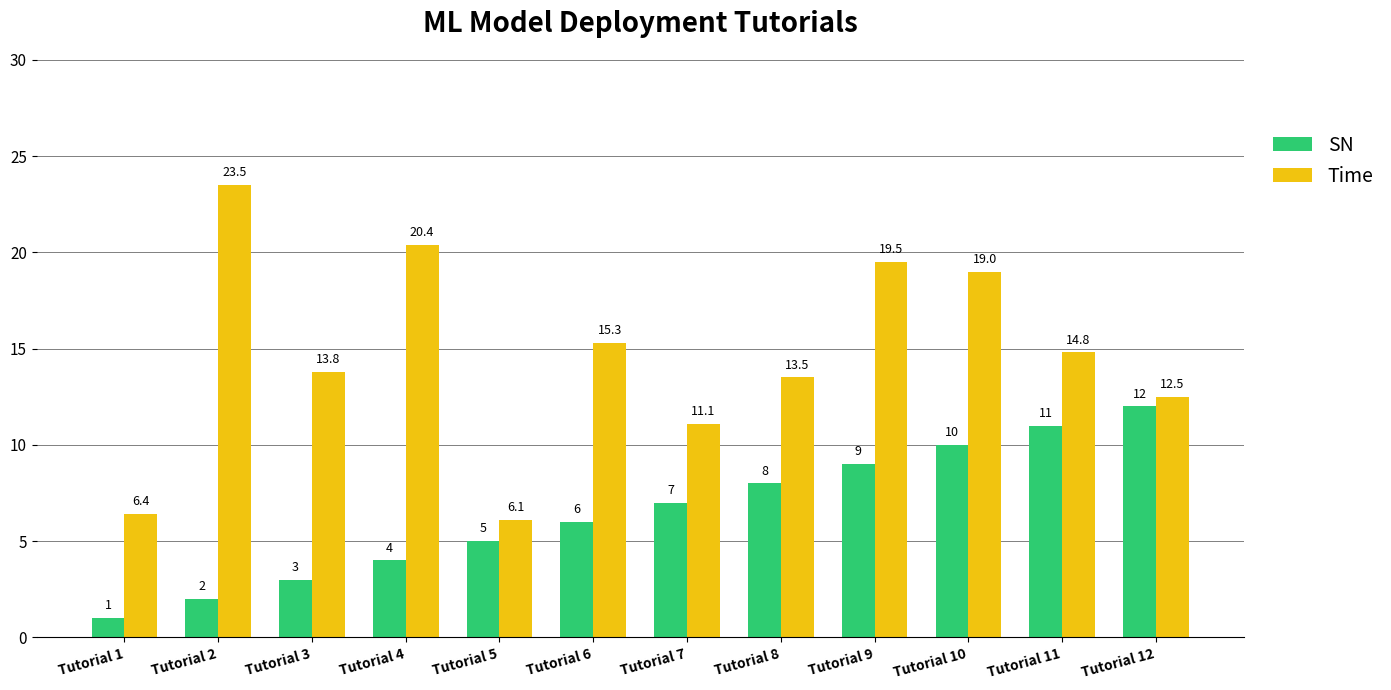

Rank the series by their maximum value, from lowest to highest.

SN, Time